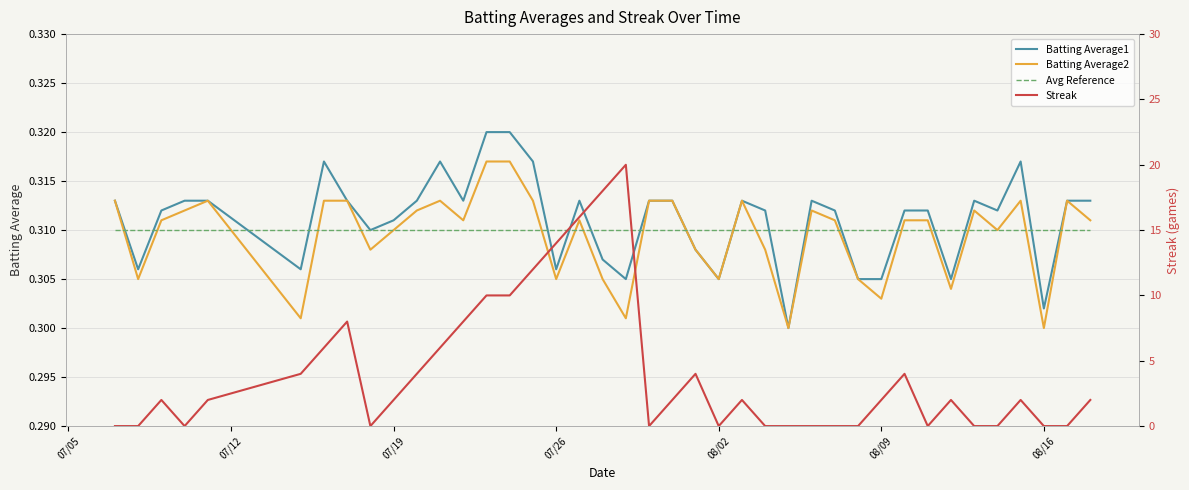

How many Batting Average1 values are between 0 and 1?

40